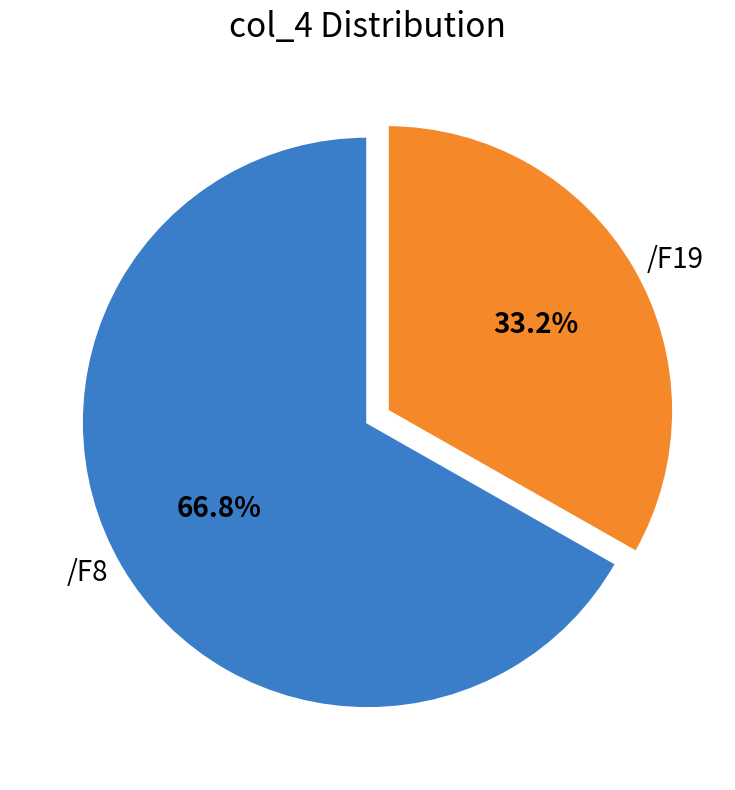

What percentage is the /F8 slice, to the nearest percent?

67%